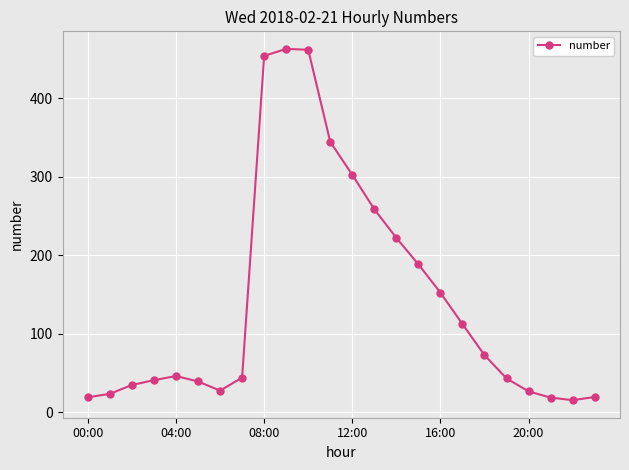

Is this an area chart (filled region under the line)?

No